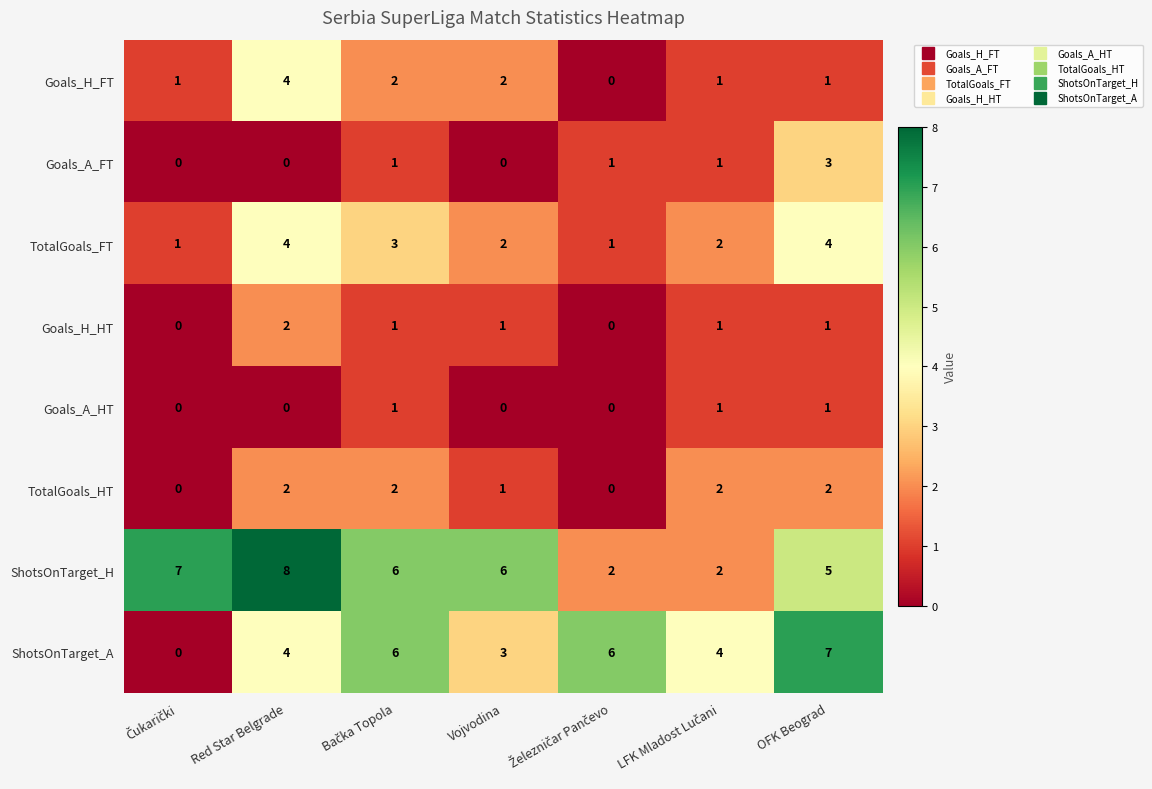

Which category has the highest value in the ShotsOnTarget_H series?

Red Star Belgrade